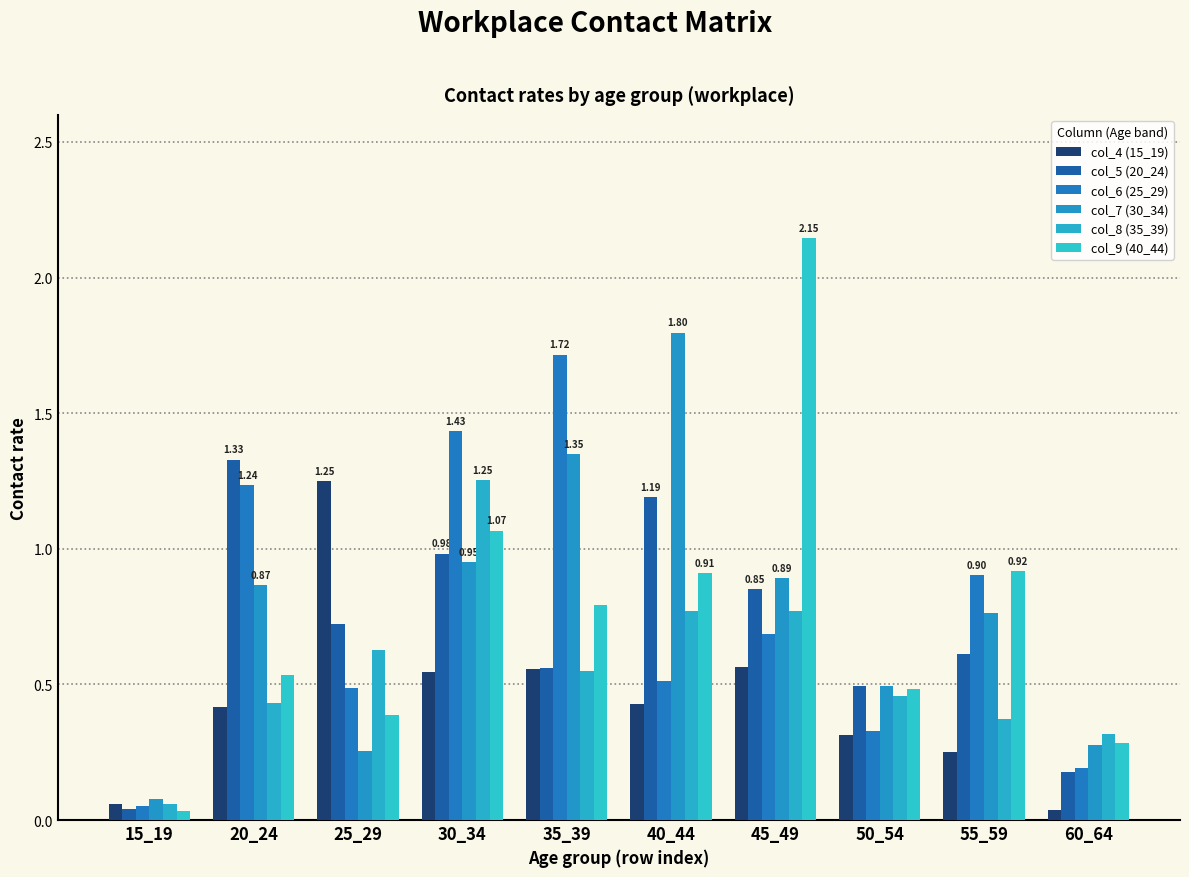

Where is col_5 (20_24) nearest to the value 0?

15_19